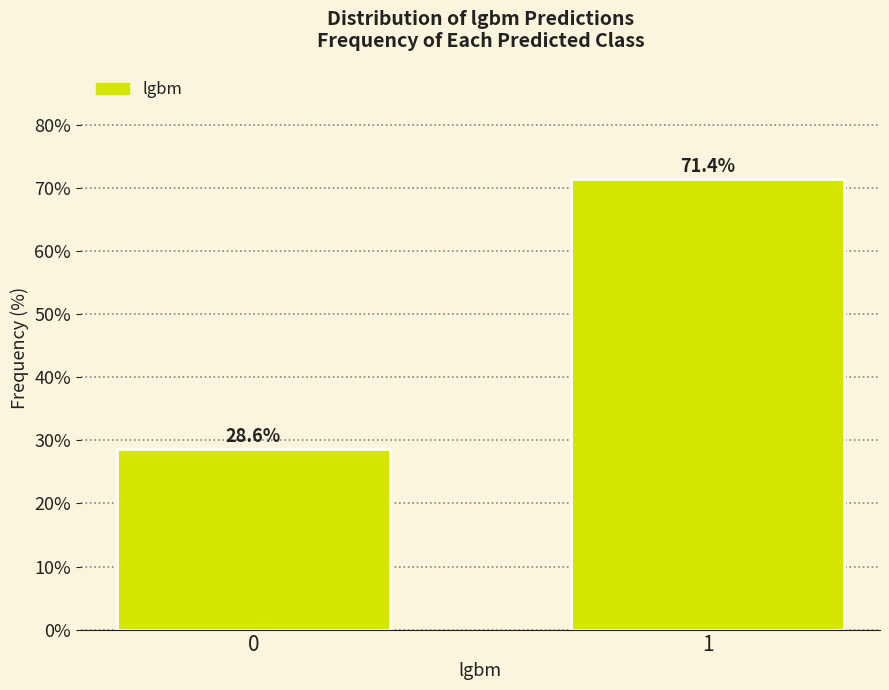

Reading right to left, list all the values displayed in this chart.

71.4	28.6